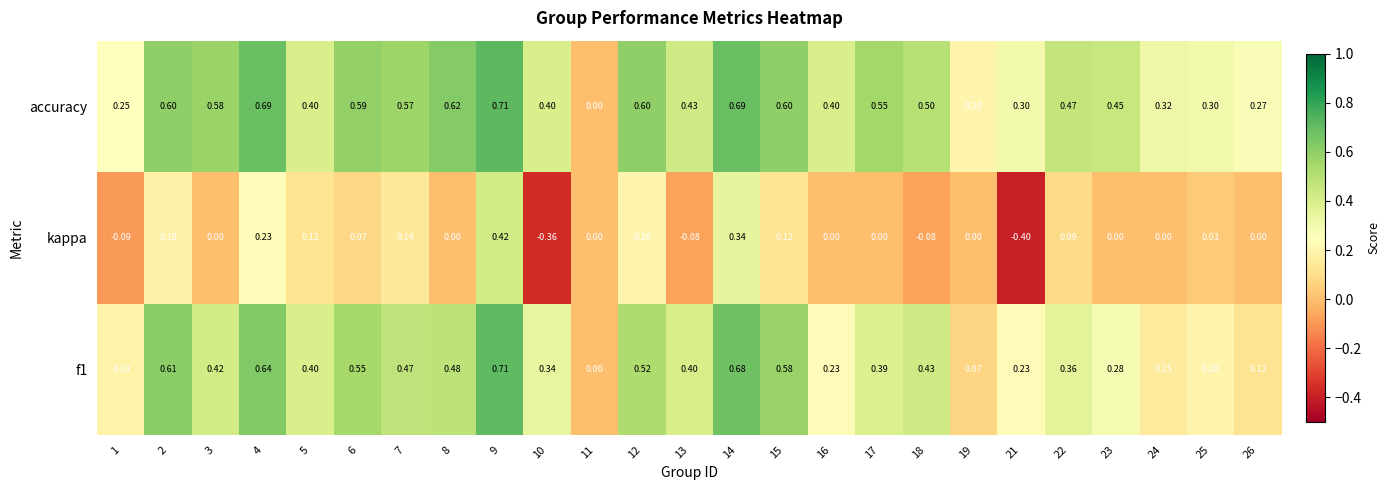

Which label corresponds to the smallest value in the chart?

21